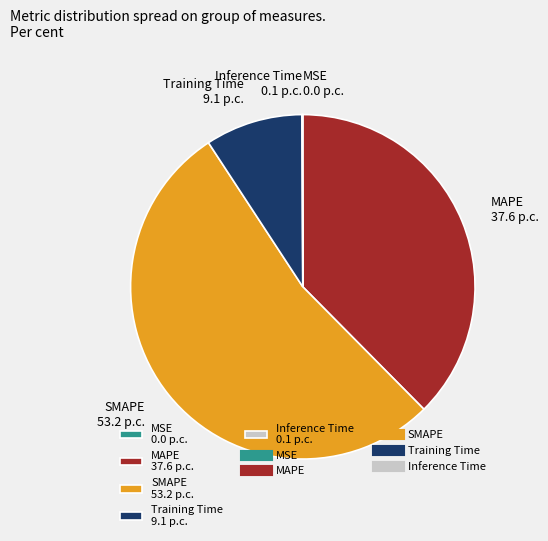

Is the sum of Training Time and SMAPE greater than half?

Yes